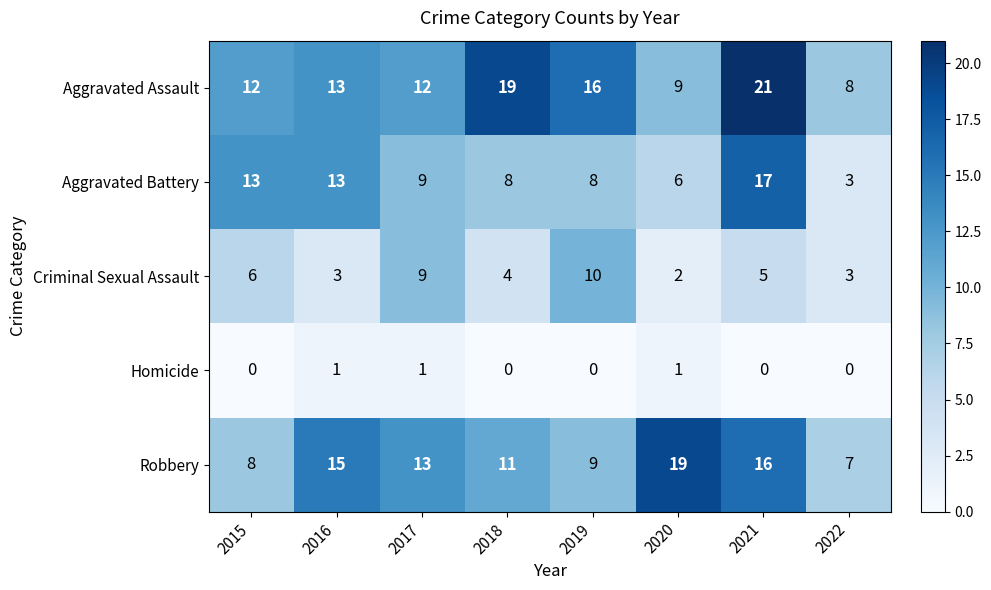

What is the difference between the highest and lowest values at 2016?

14